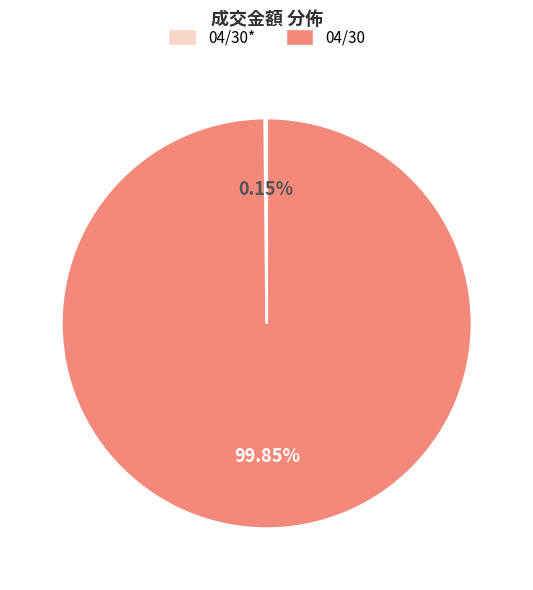

Is there a majority slice in this chart?

Yes